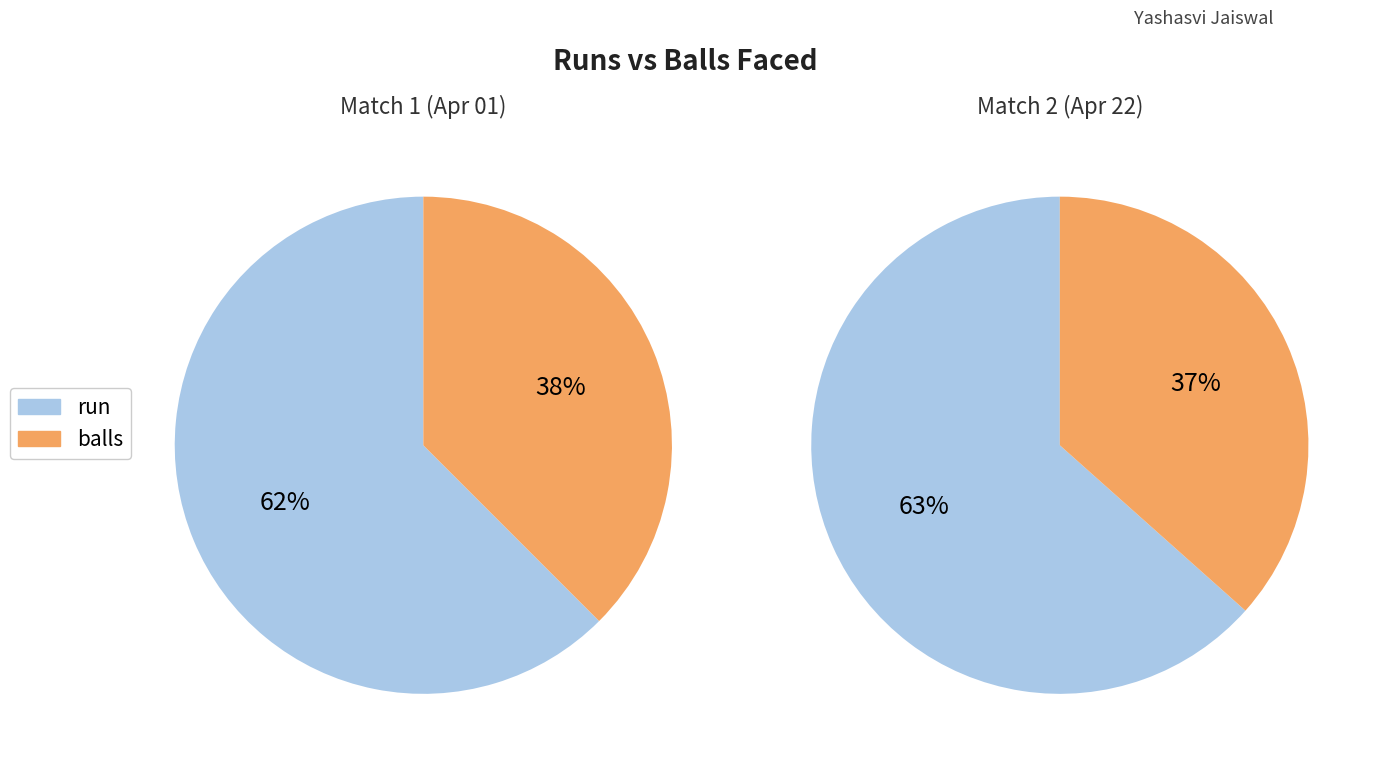

Combined, do balls and run account for over 50%?

Yes